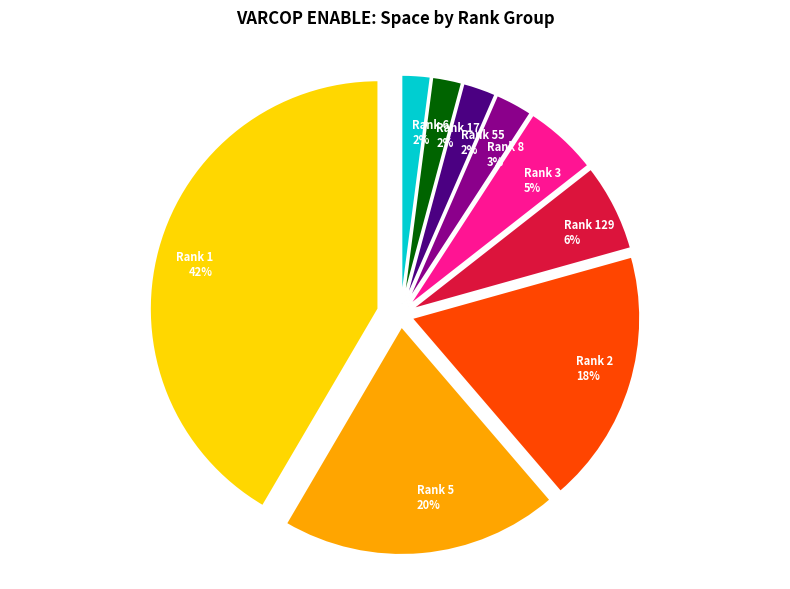

To the nearest percent, what is the difference between the 1 and 1 slice percentages?

4%